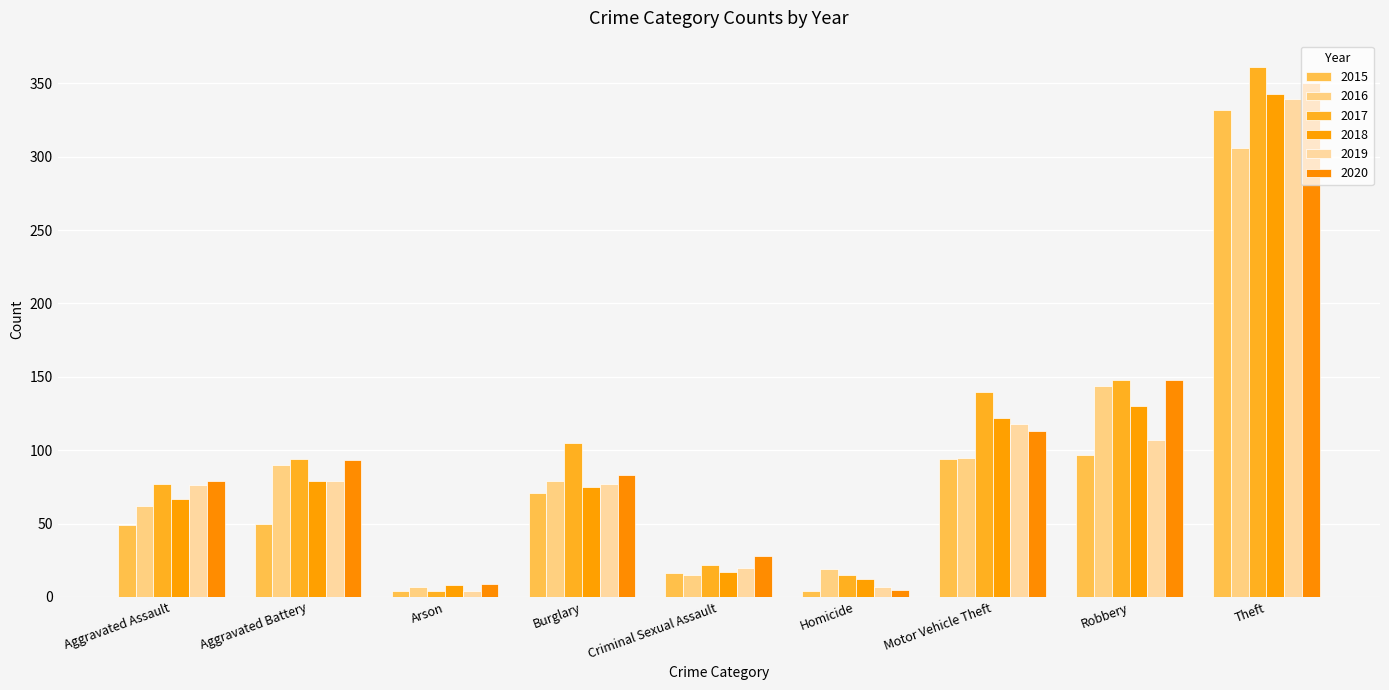

True or false: 2017 has a value of 4 at Arson.

True